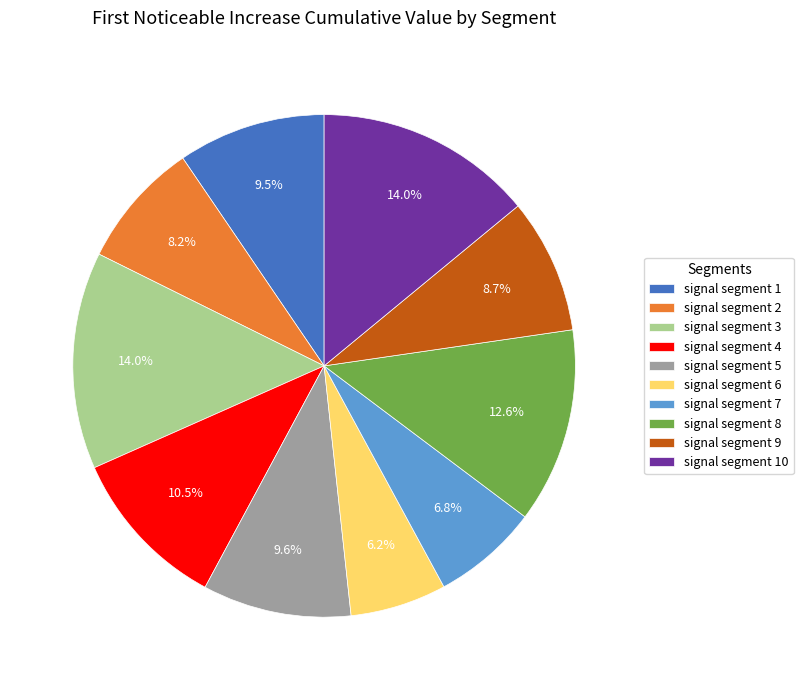

To the nearest percent, what is the difference between the signal segment 5 and signal segment 10 slice percentages?

4%